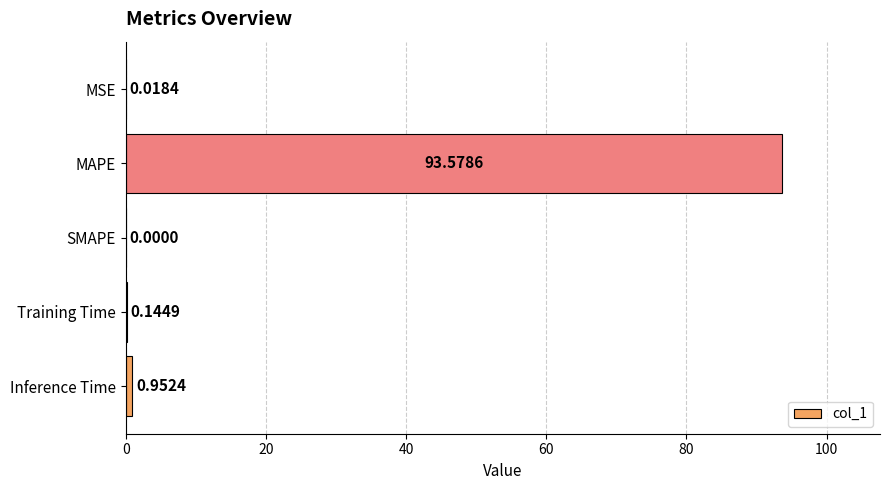

What is the sum of all values?

94.7